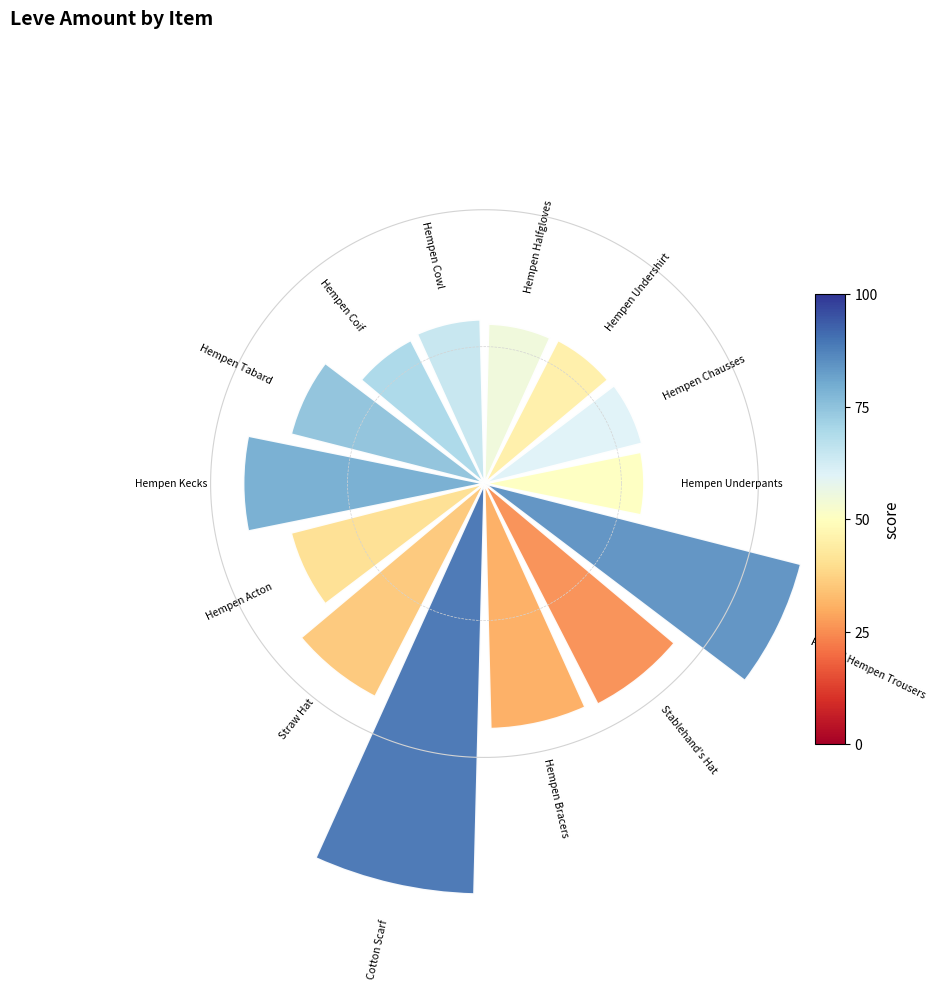

What percentage is the Hempen Underpants slice, to the nearest percent?

5%